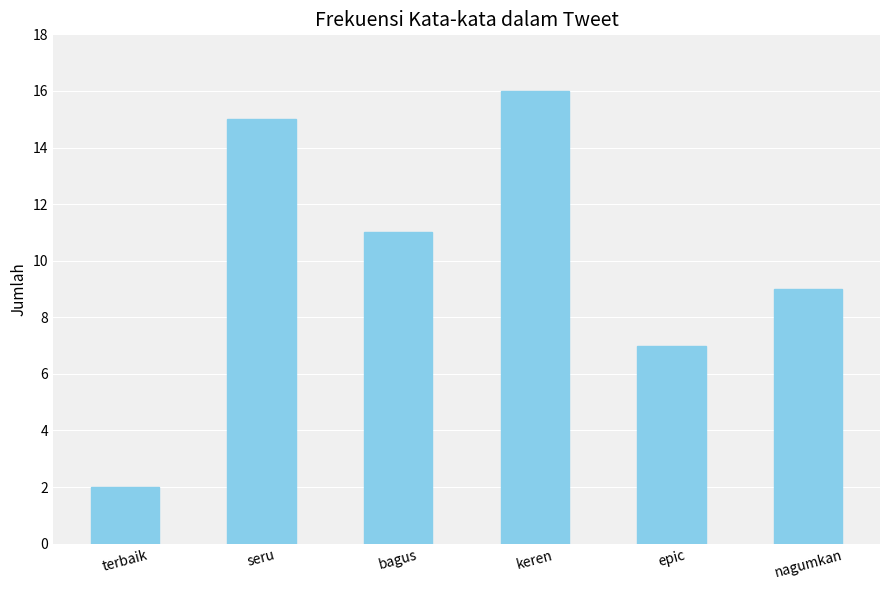

List the labels in order of value, largest first.

keren, seru, bagus, nagumkan, epic, terbaik